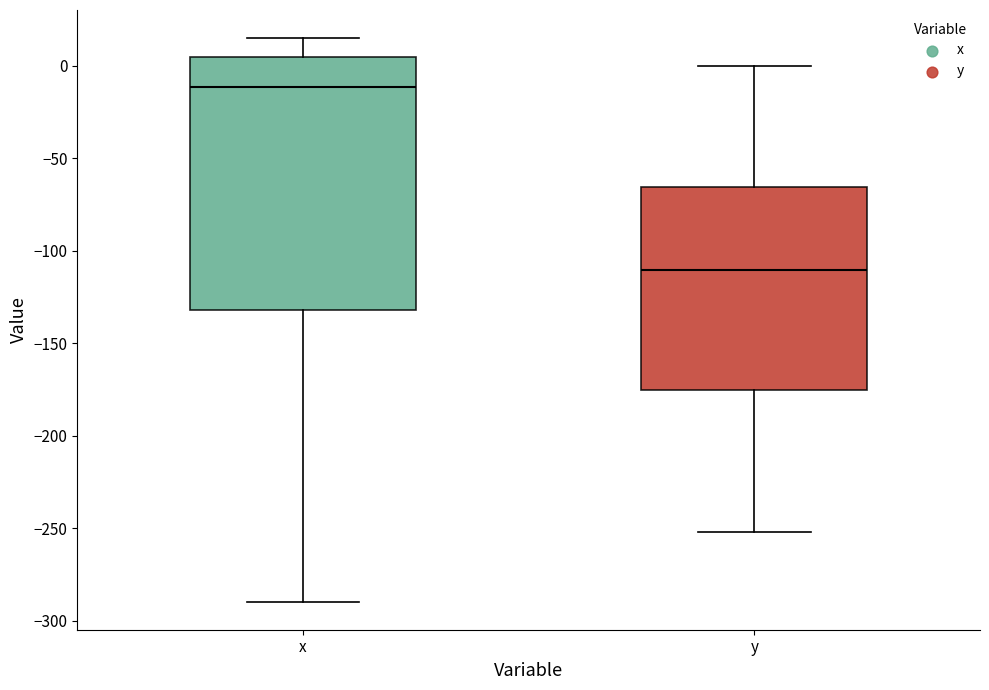

Reading left to right, transcribe this box plot: for each box, give where its median line is, the range the box spans, and where its two whiskers end, as read against the y-axis. The values are not printed on the chart, so give them approximately, as read against the axis.

x: median -10, box -130 to 5, whiskers -290 to 15
y: median -110, box -175 to -65, whiskers -250 to 0